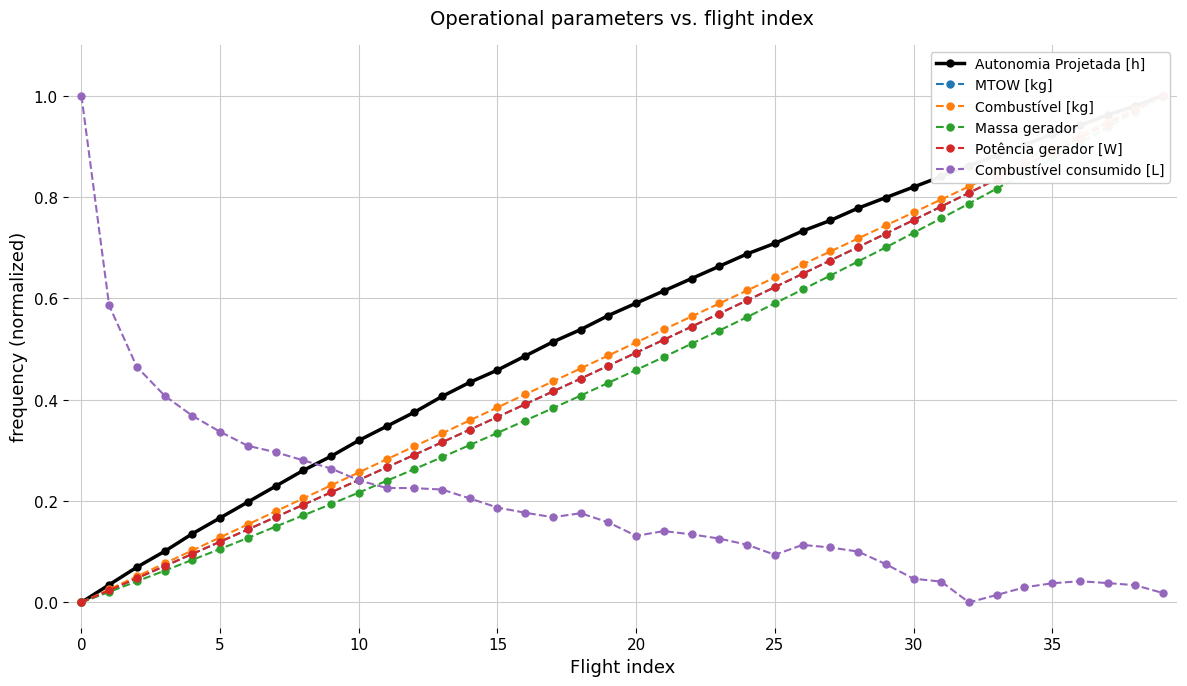

Is the value of Potência gerador [W] at 11 greater than the value of Combustível [kg] at 15?

Yes